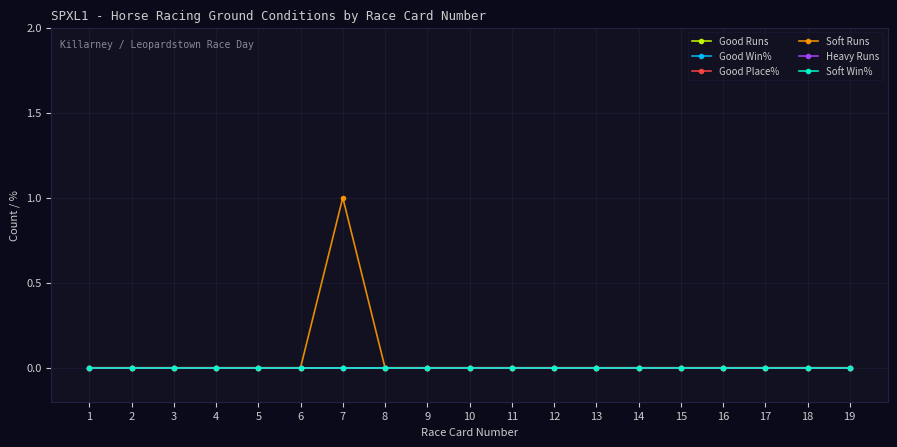

Which series has the largest range (max minus min)?

Soft Runs